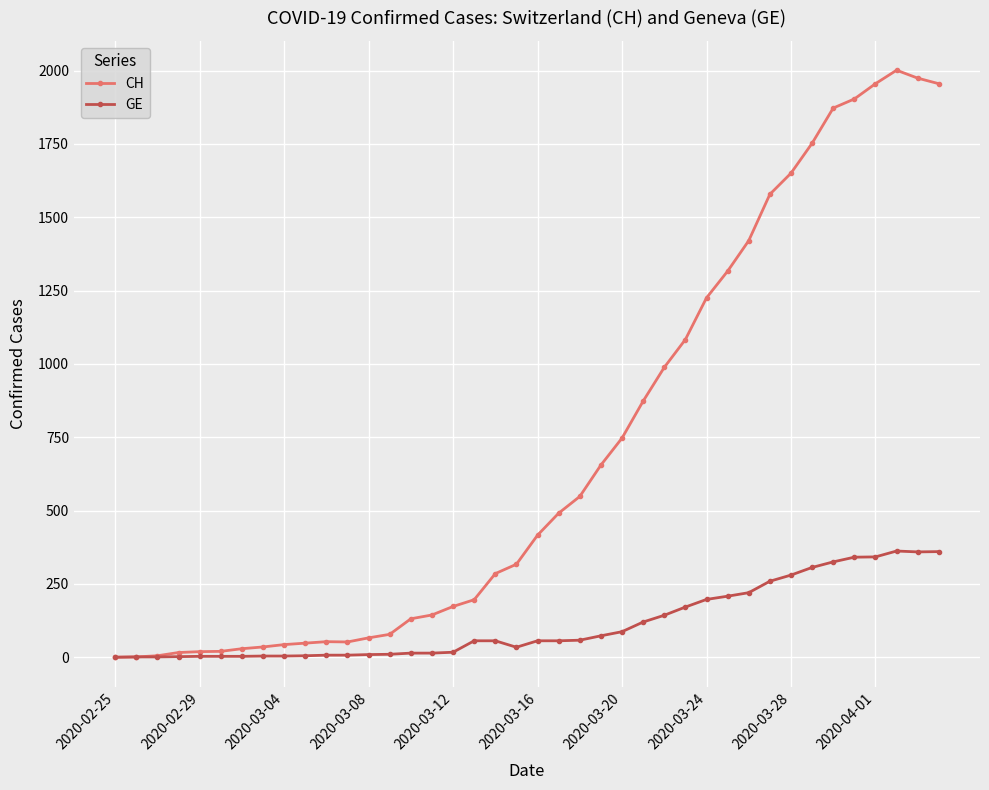

How many values in the CH series are below 416?

20